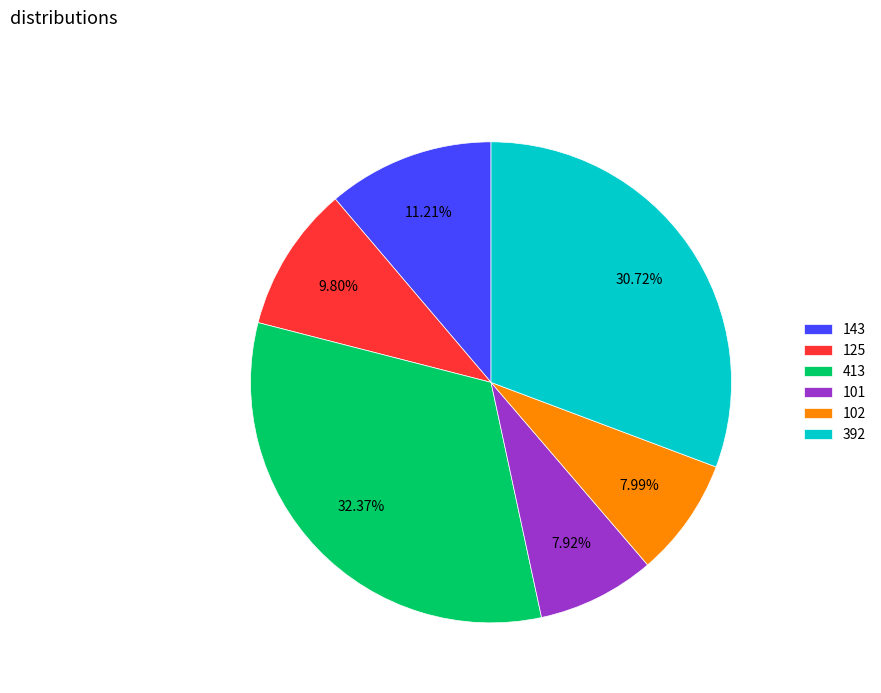

What is the ratio of the value at 102 to the value at 413?

0.2